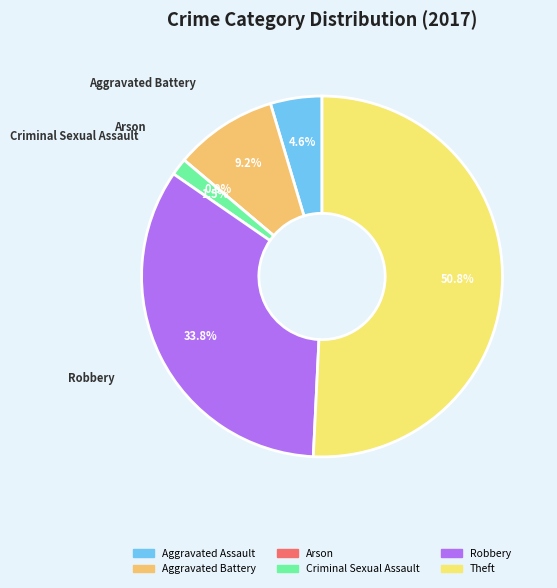

Rank the categories by value from lowest to highest.

Arson, Criminal Sexual Assault, Aggravated Assault, Aggravated Battery, Robbery, Theft